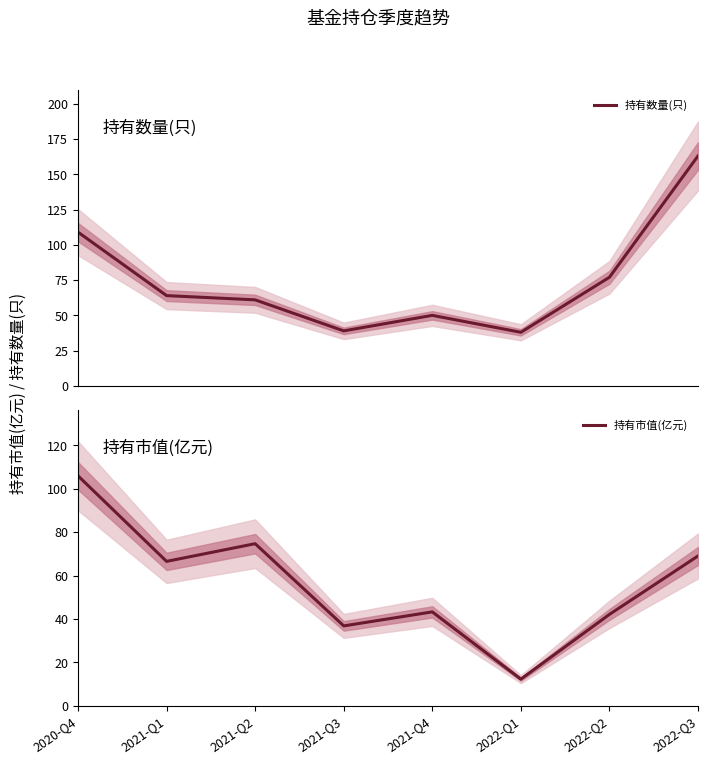

True or false: 持有市值(亿元) and 持有数量(只) cross at least once.

True